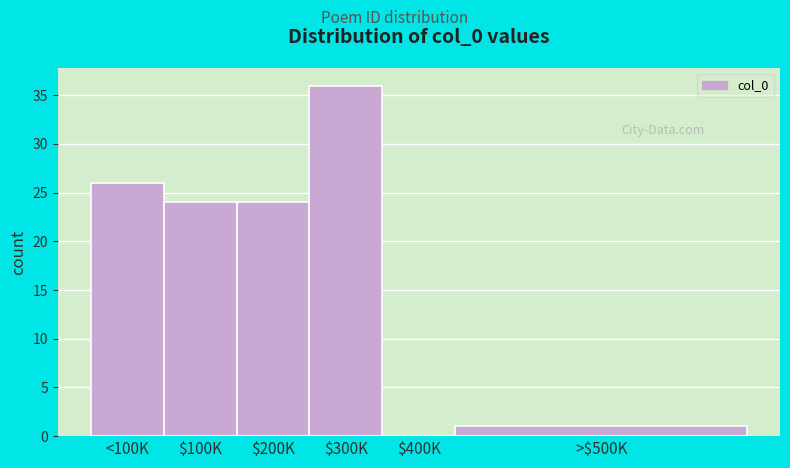

What is the change in value from <100K to $300K?

+10